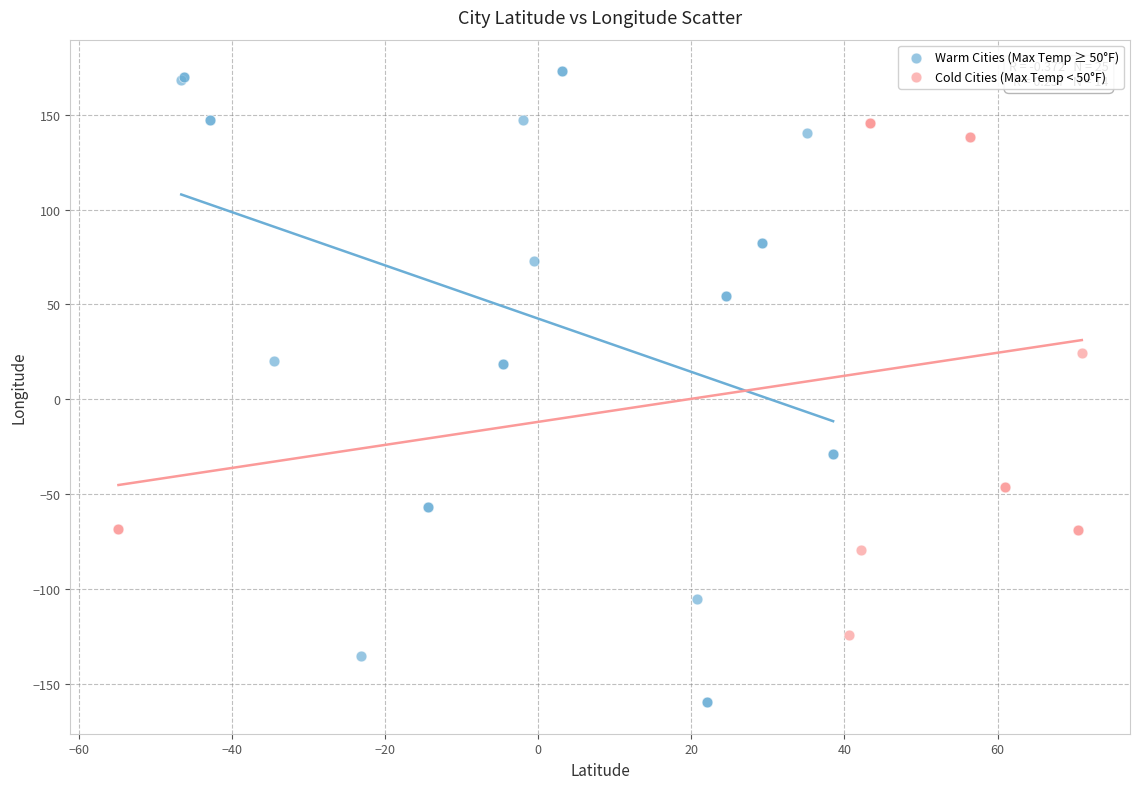

Which series has the largest Y range (max minus min)?

Warm Cities (Max Temp ≥ 50°F)